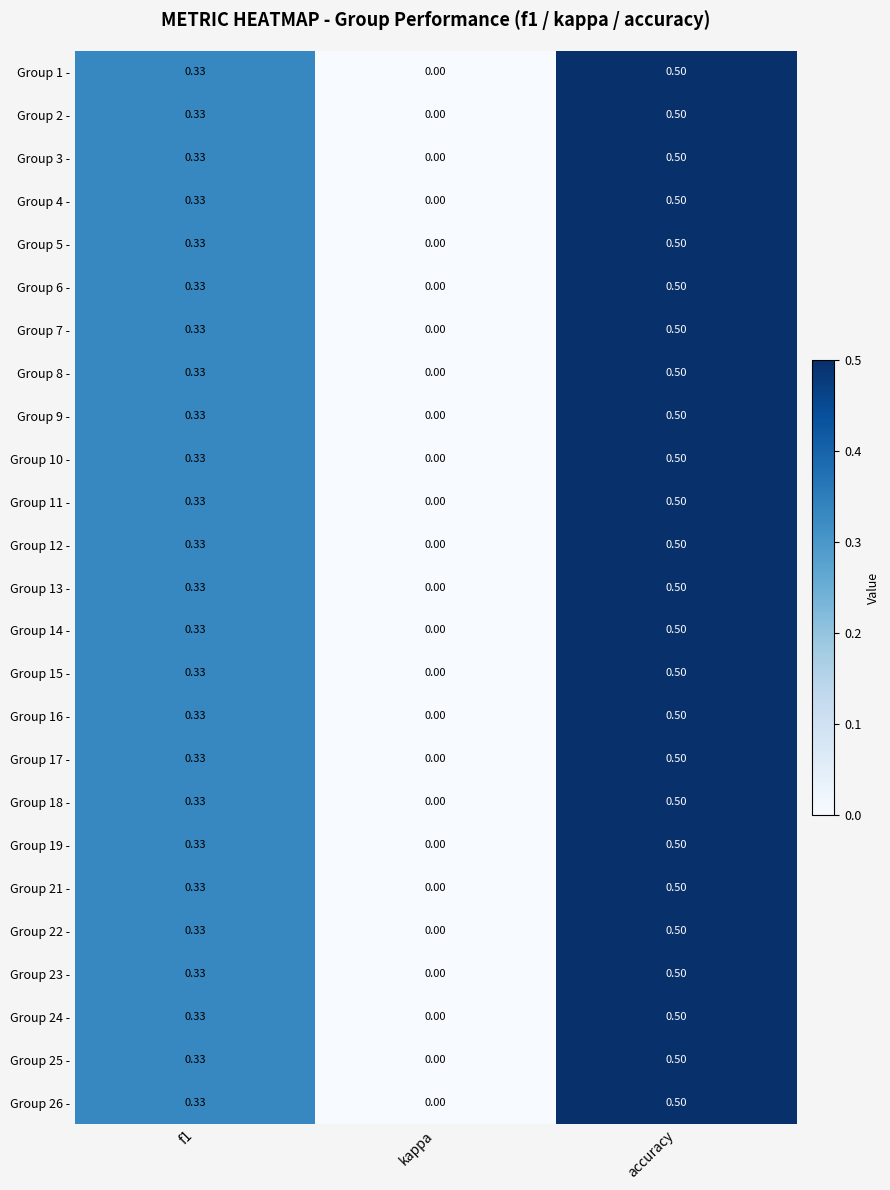

Is the value of Group 5 - at kappa greater than the value of Group 6 - at accuracy?

No